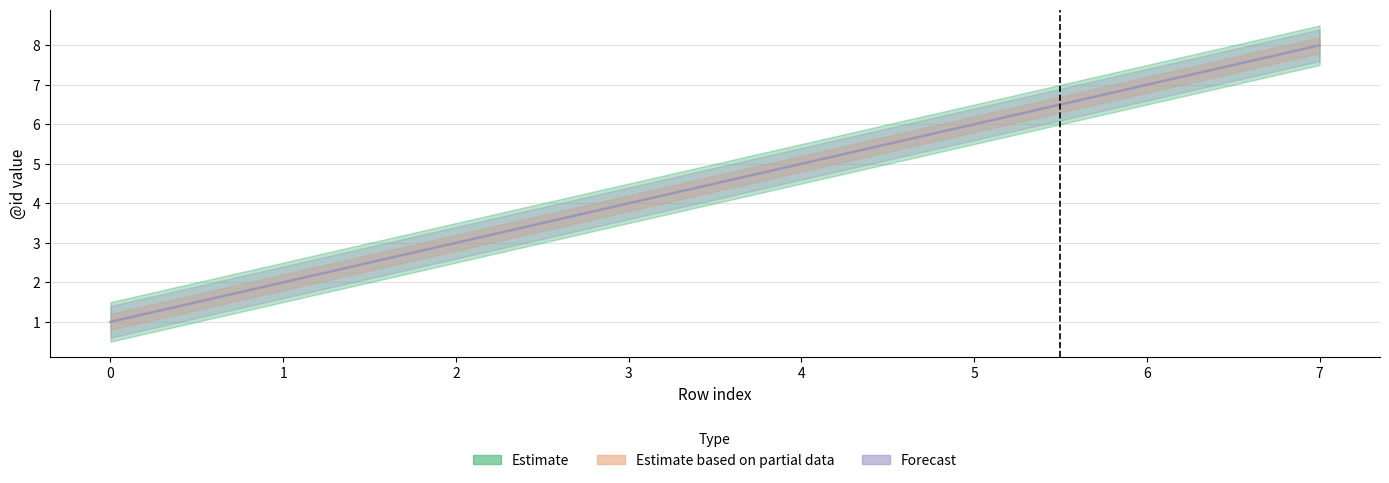

True or false: Estimate has a value of 2 at 1.

True